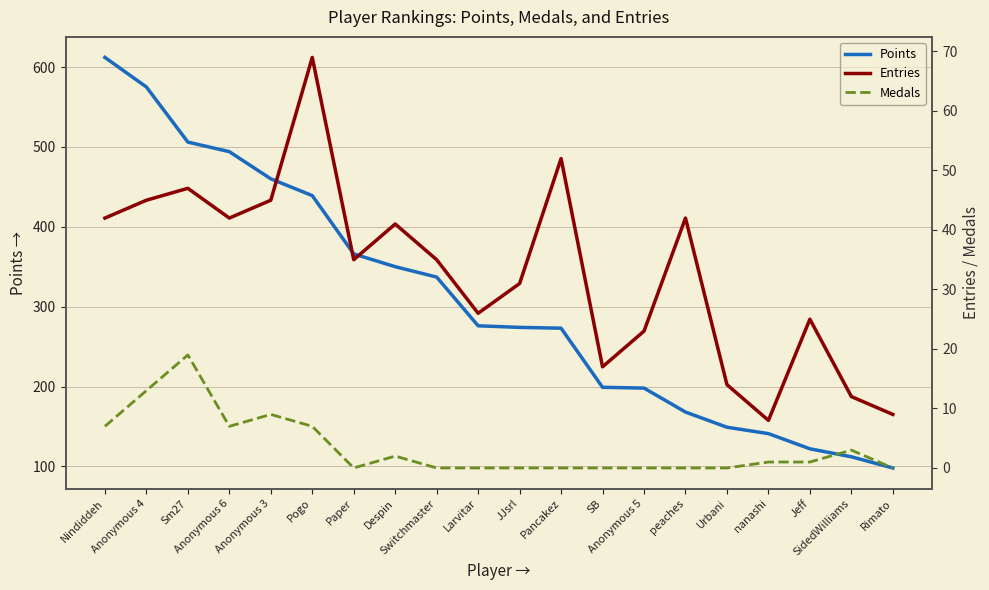

At how many categories does at least one series exceed 202?

12